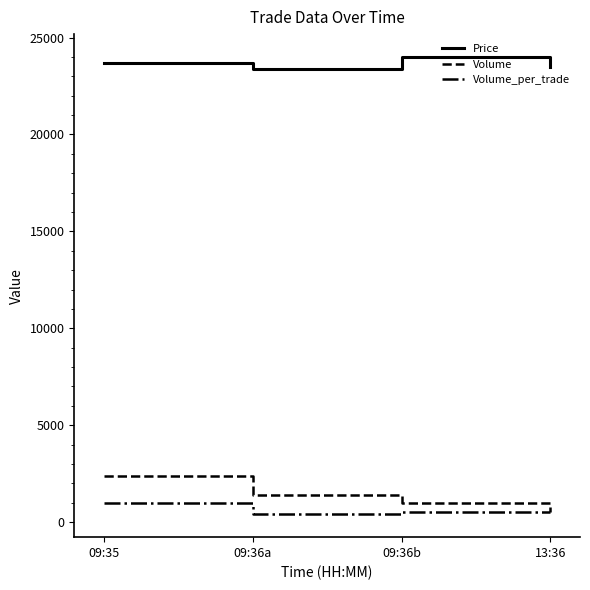

Read the Volume value at 09:35.

2400